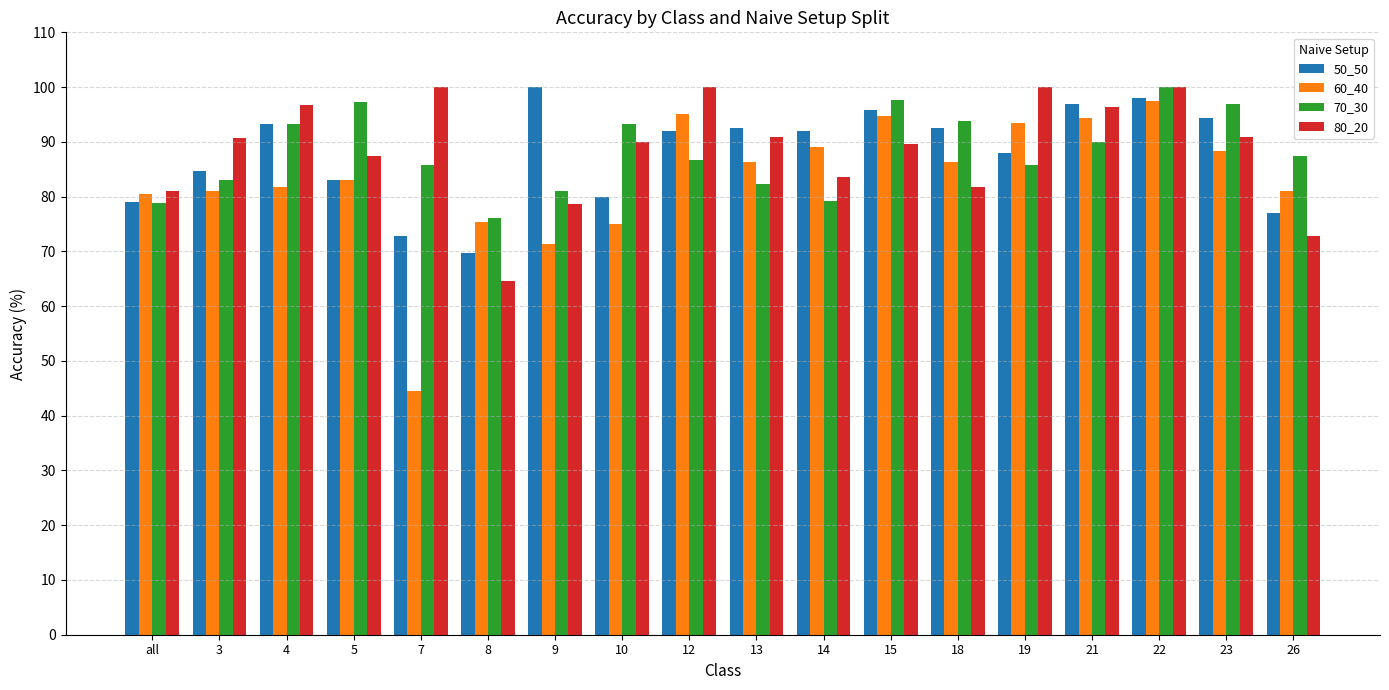

The 60_40 series shows 83.0 at 5. True or false?

True